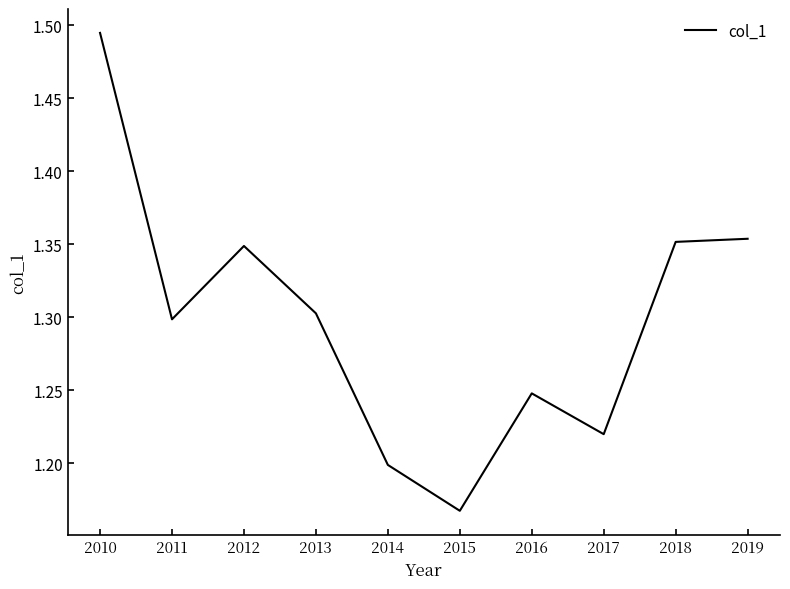

At which label is the value closest to 1?

2015